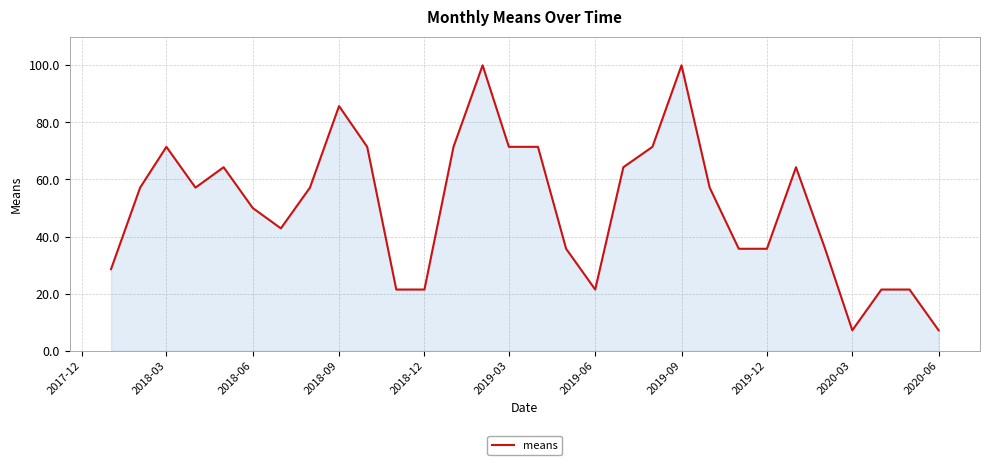

Does the chart display data point markers on the line(s)?

No